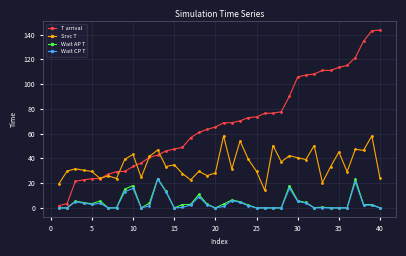

True or false: Srvc T and Wait AP T cross at least once.

False